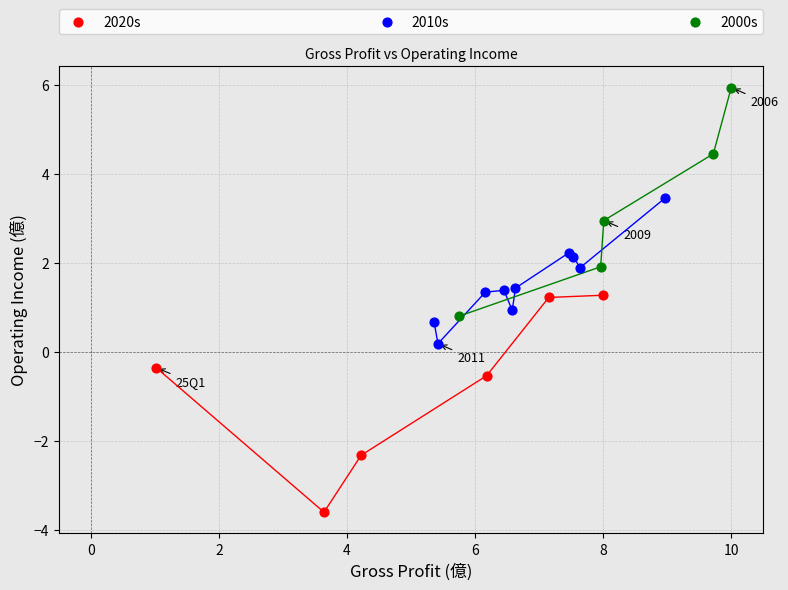

What are all the series names shown in the legend?

2020s, 2010s, 2000s